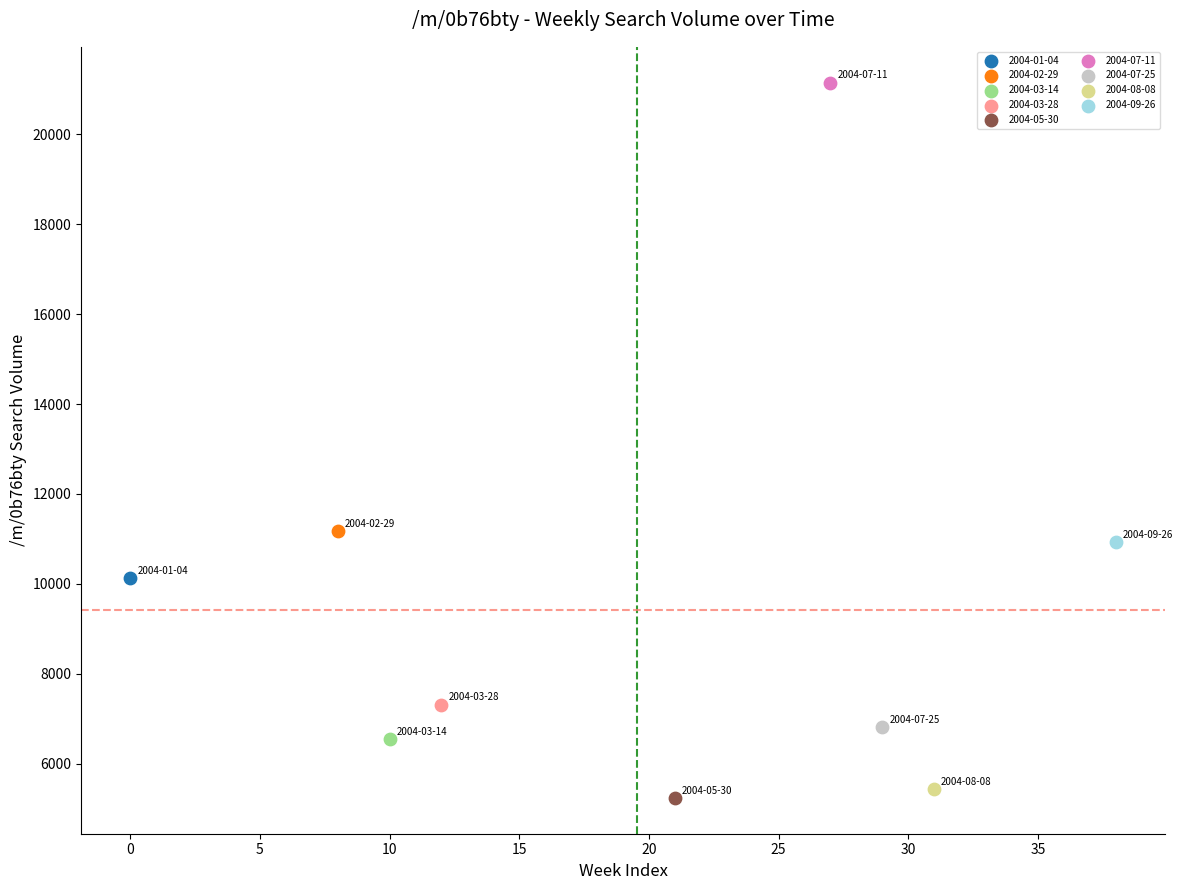

What are all the series names shown in the legend?

2004-01-04, 2004-02-29, 2004-03-14, 2004-03-28, 2004-05-30, 2004-07-11, 2004-07-25, 2004-08-08, 2004-09-26